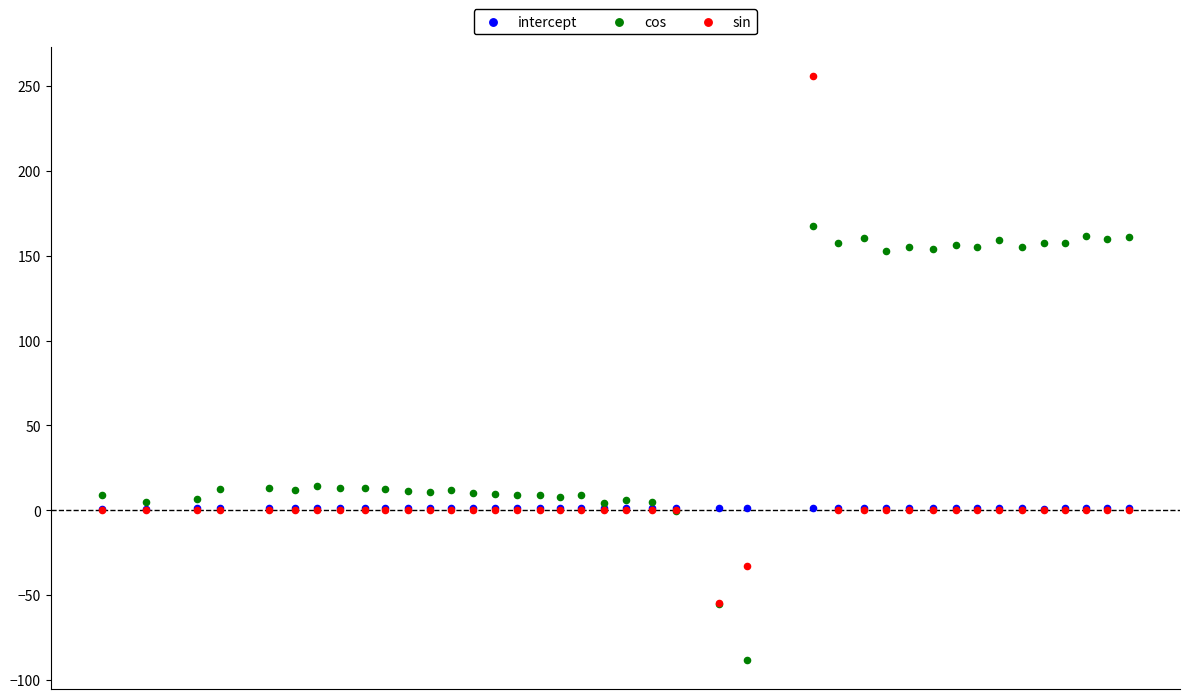

What are all the series names shown in the legend?

intercept, cos, sin